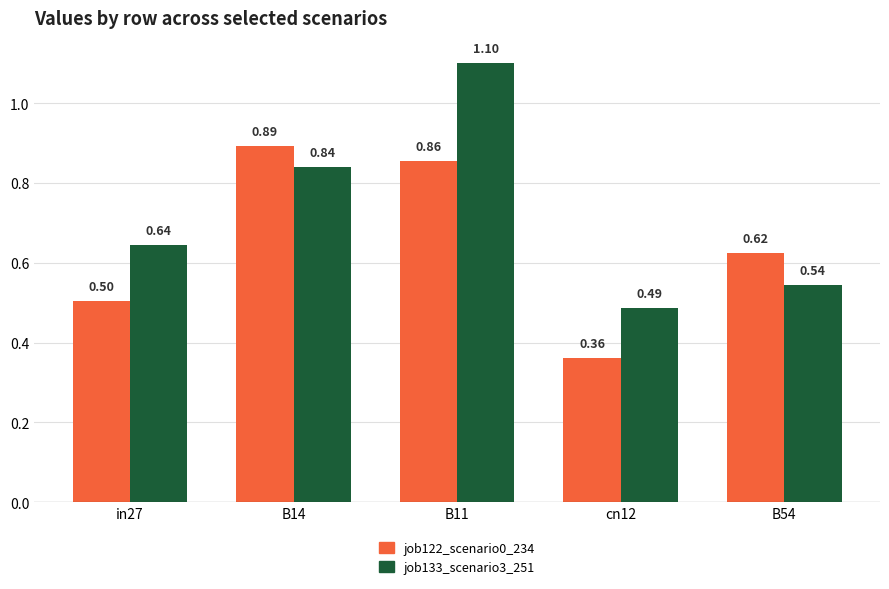

Which series has the widest spread of values?

job133_scenario3_251